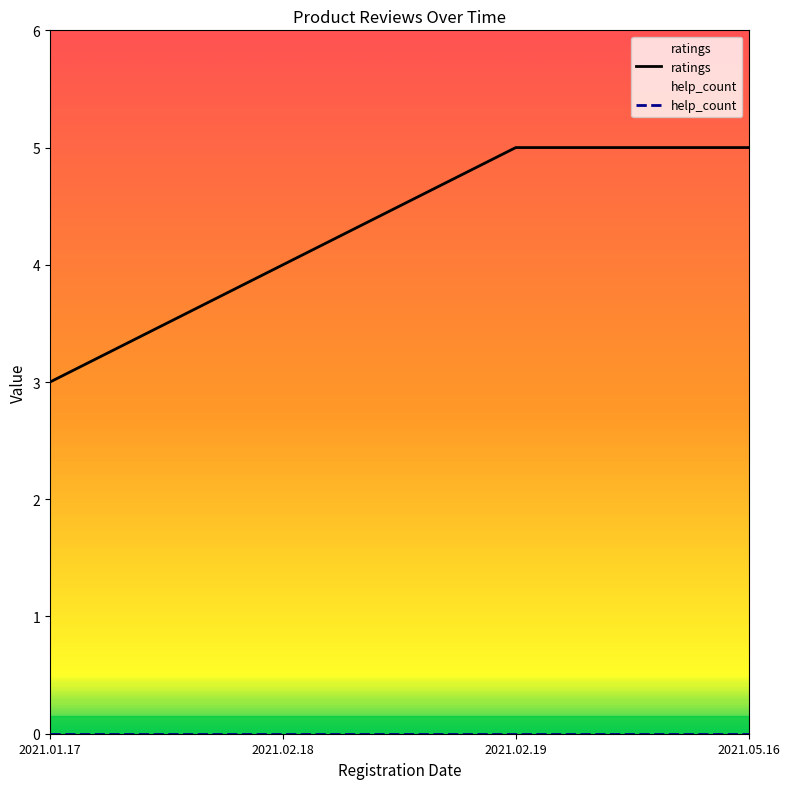

What is the sum of the ratings values at 2021.02.18 and 2021.05.16?

9